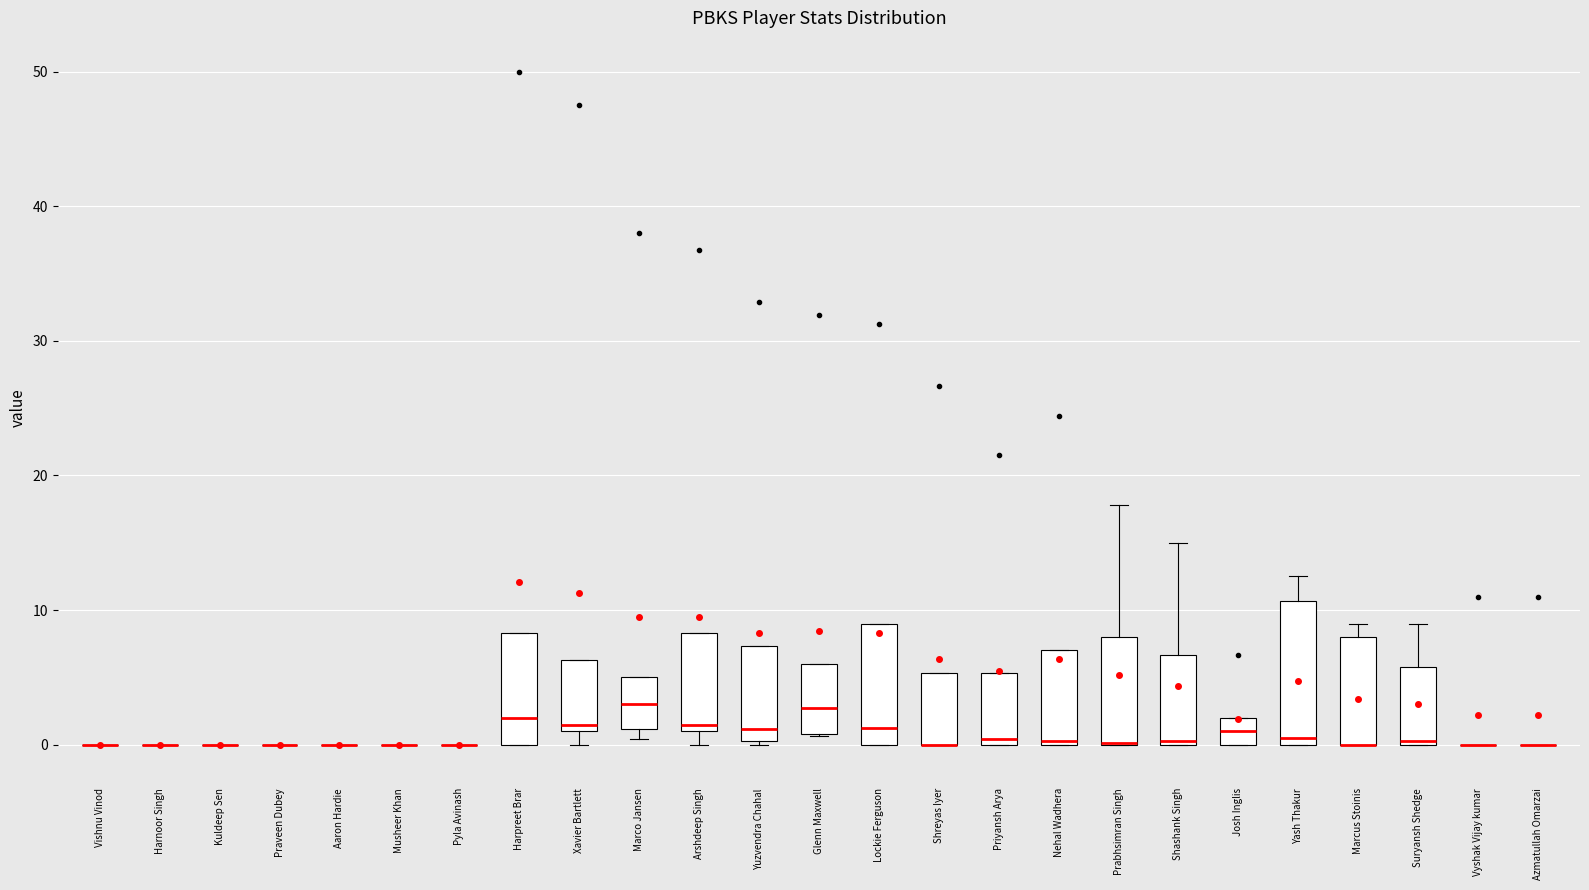

Where is the upper edge of the box for Nehal Wadhera on the y-axis? The values are not printed on the chart, so give them approximately, as read against the axis.

7